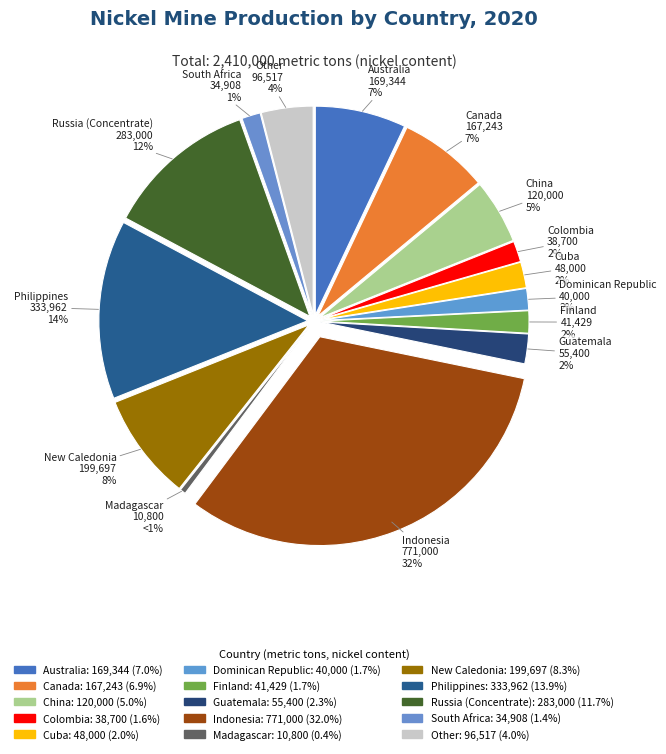

Which category has the smallest portion of the pie?

Madagascar